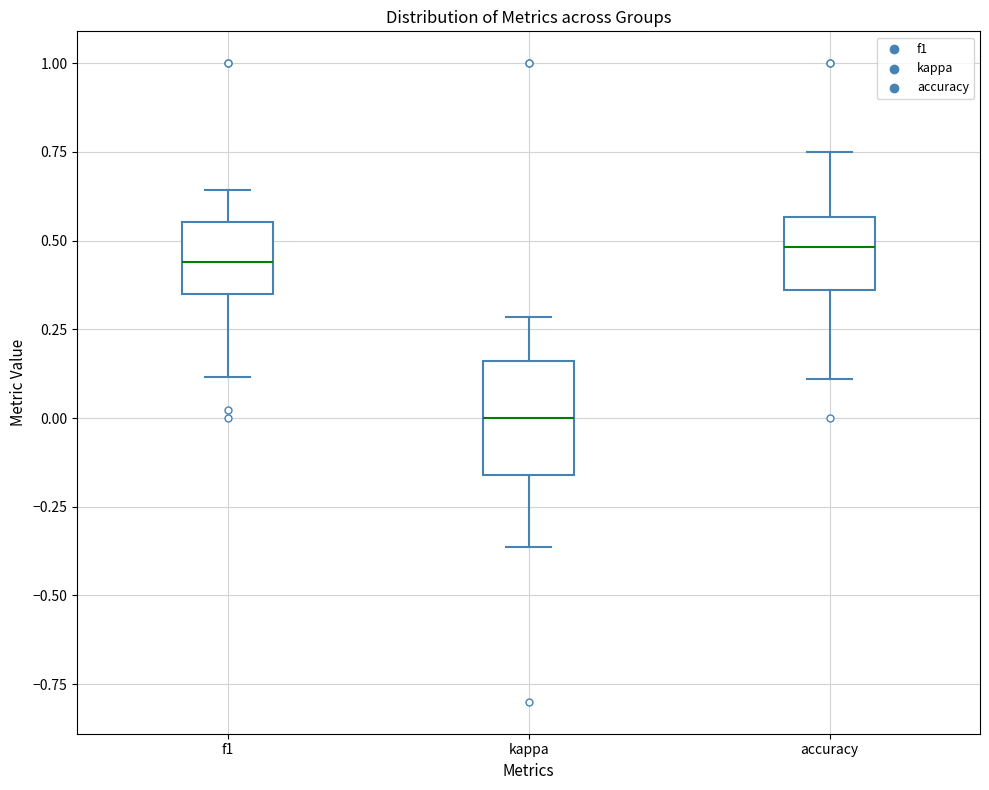

Where does the lower whisker of the box for accuracy end on the y-axis? The values are not printed on the chart, so give them approximately, as read against the axis.

0.10